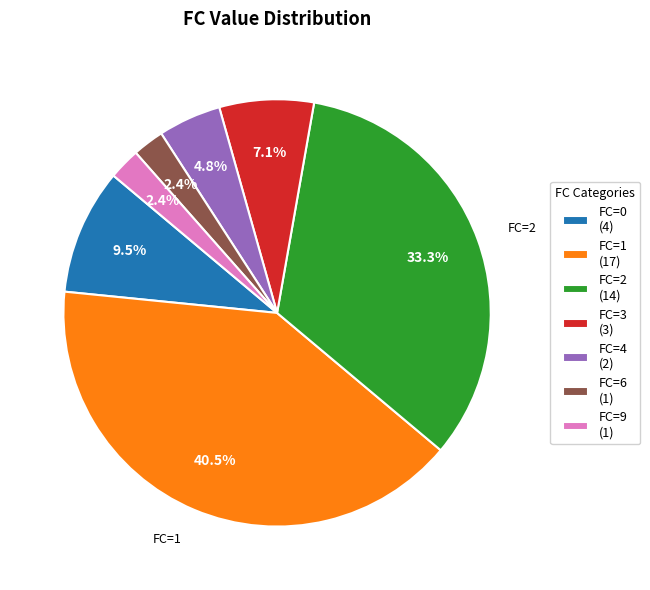

Which category has the biggest portion of the pie?

FC=1 (17)